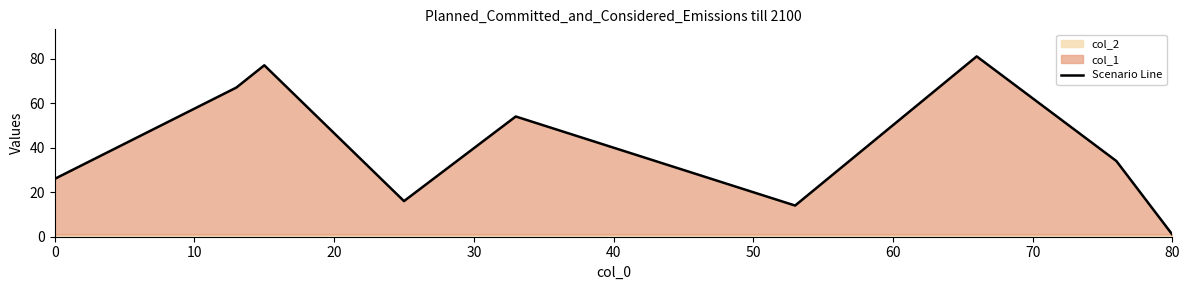

Is it true that Scenario Line equals 1 at 80?

True